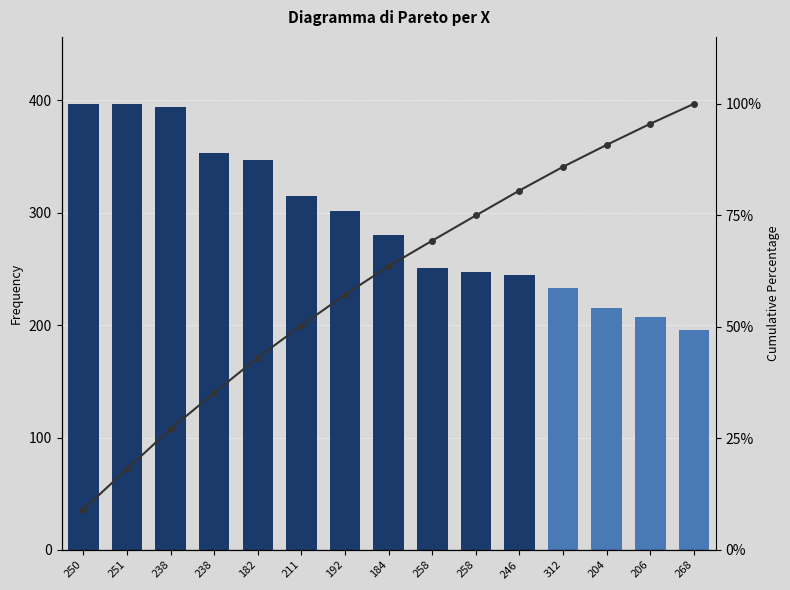

Rank the series by their maximum value, from lowest to highest.

Cumulative %, X